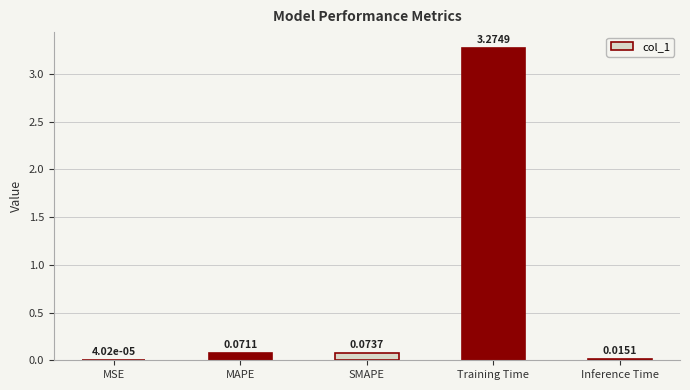

How many distinct data groups are displayed?

1